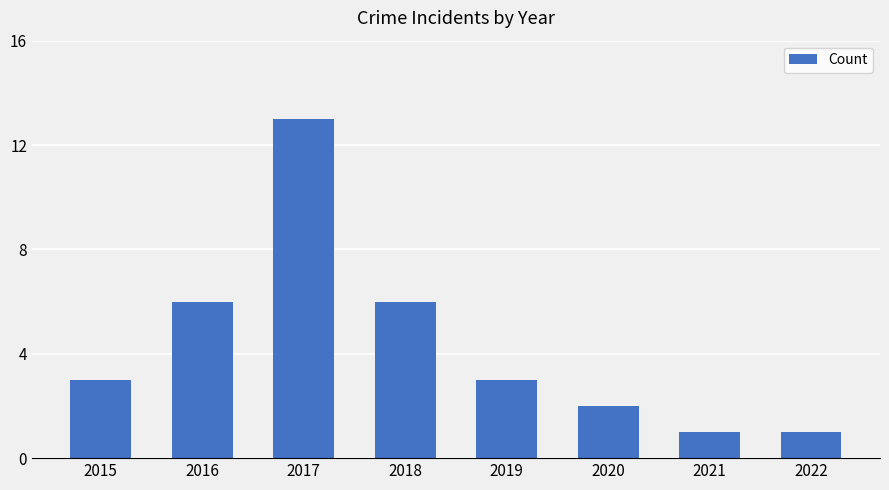

What is the value of the 4th bar from the left?

6